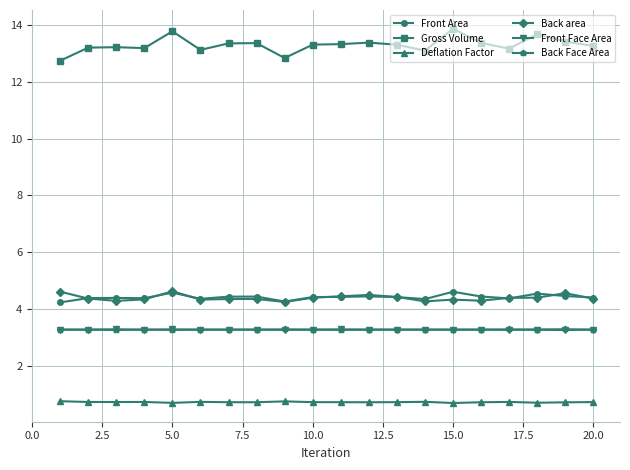

Which series has the widest spread of values?

Gross Volume